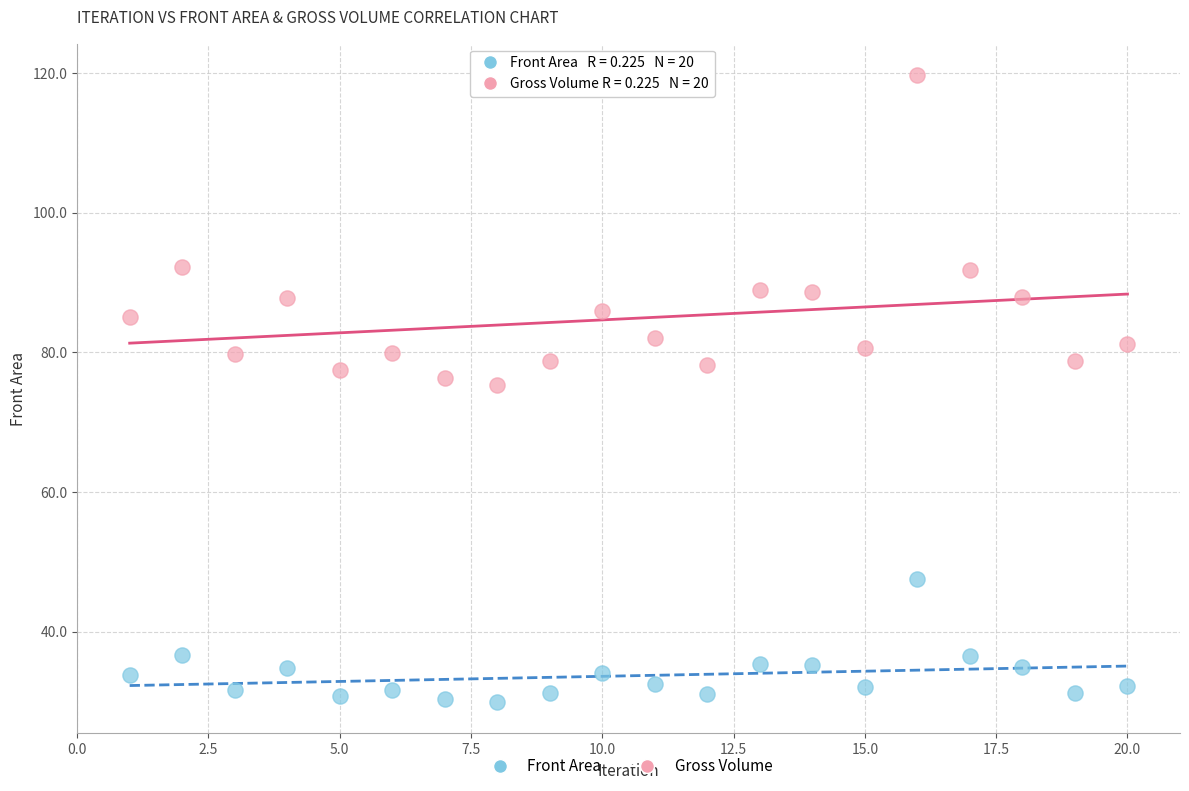

What is the X range (max minus min) for the scatter plot?

19.0